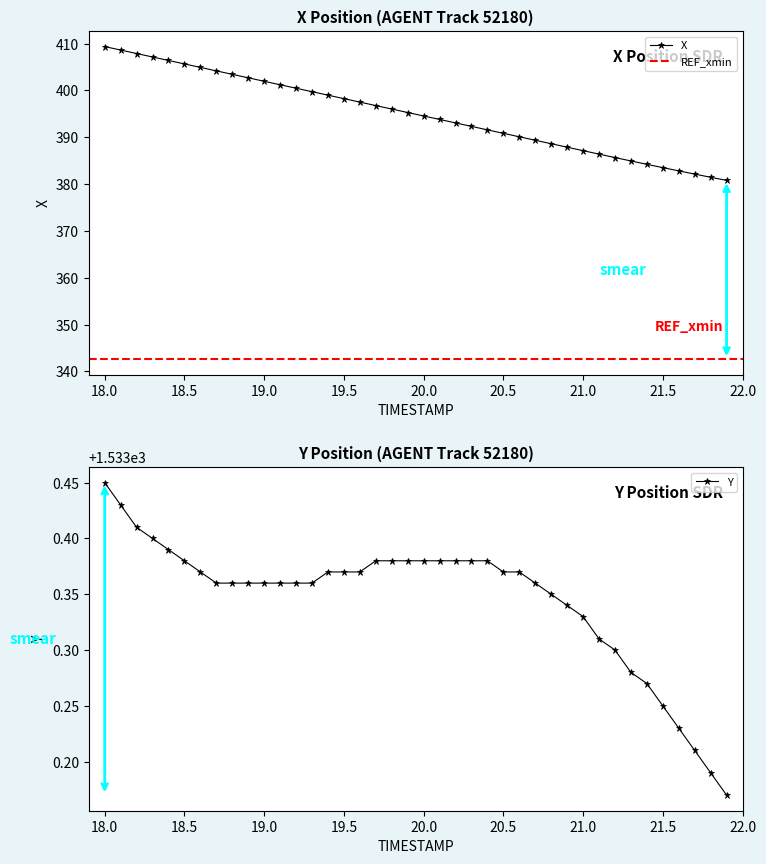

What is the highest value of the X series?

409.4